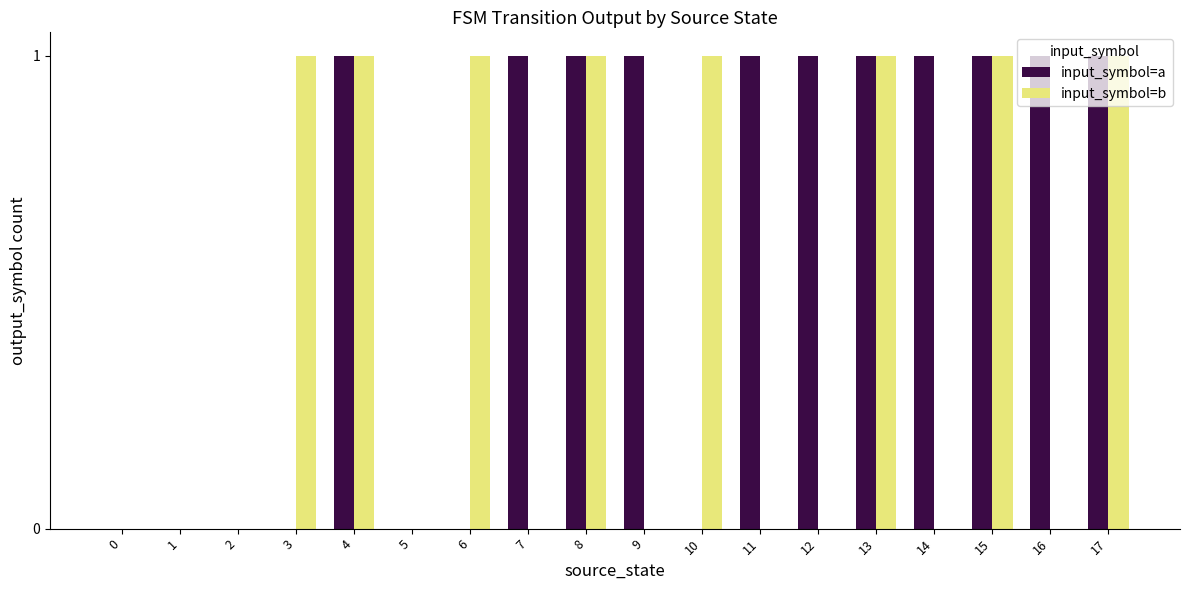

Which series has the largest total across all categories?

input_symbol=a